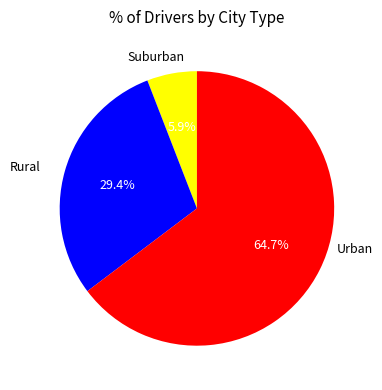

Does any single category account for the majority?

Yes